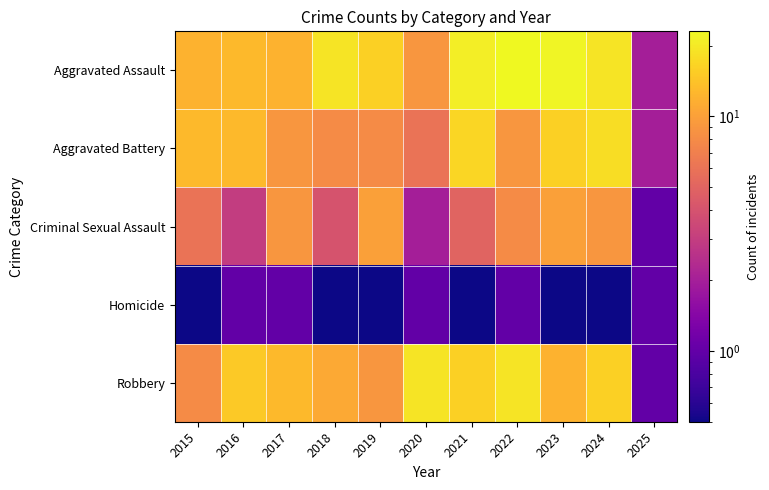

Rank the series by their maximum value, from lowest to highest.

Homicide, Criminal Sexual Assault, Aggravated Battery, Robbery, Aggravated Assault